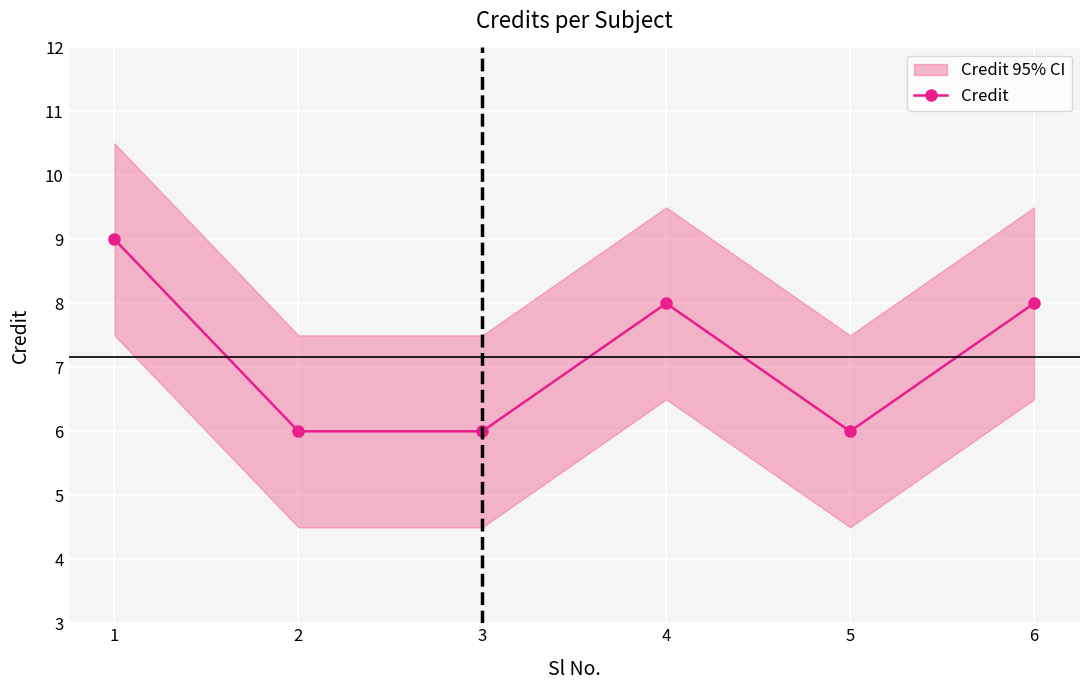

What is the value of the 5th point from the left?

6